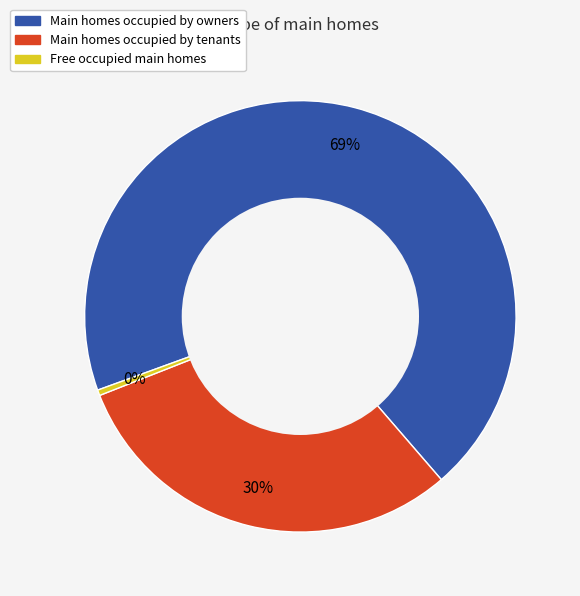

To the nearest percent, what portion does Main homes occupied by tenants represent?

30%